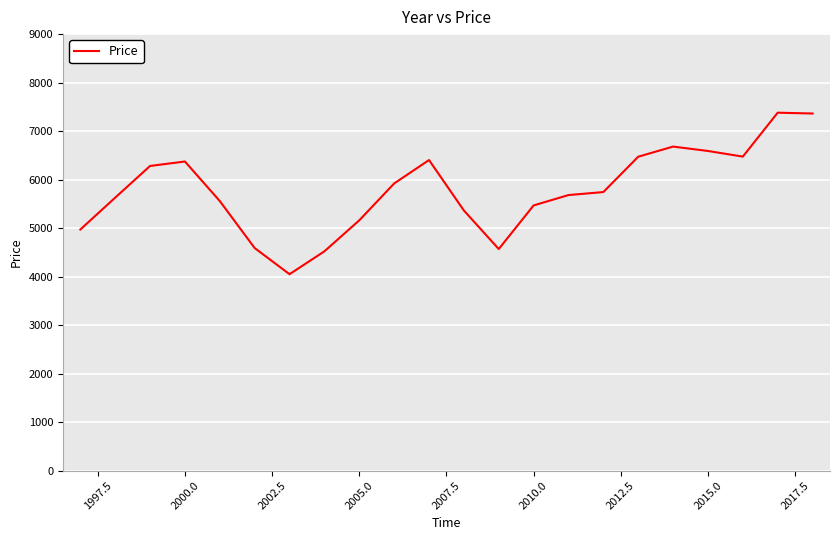

What is the maximum value shown in the chart?

7379.9